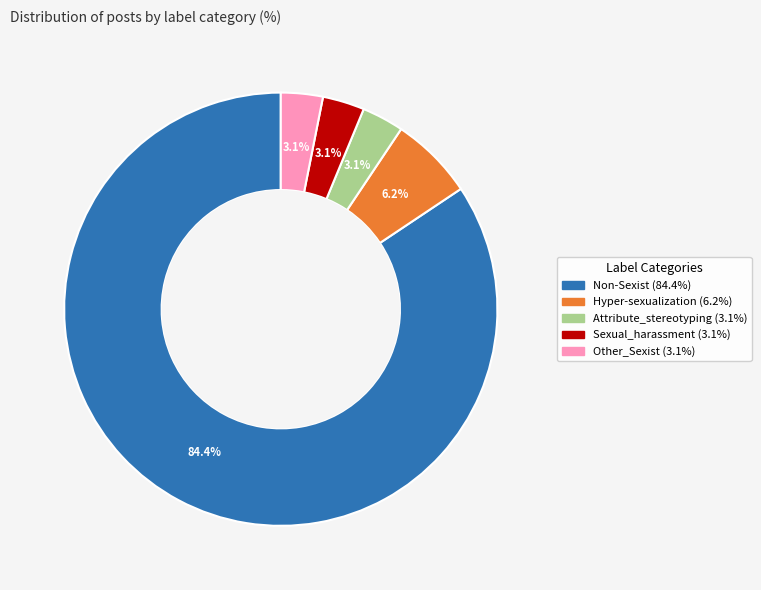

Count the number of slices in the pie.

5